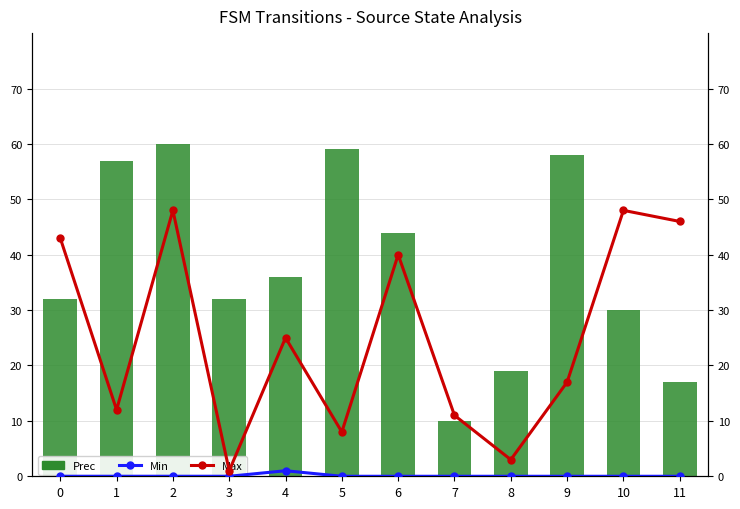

Are the bars horizontal?

No